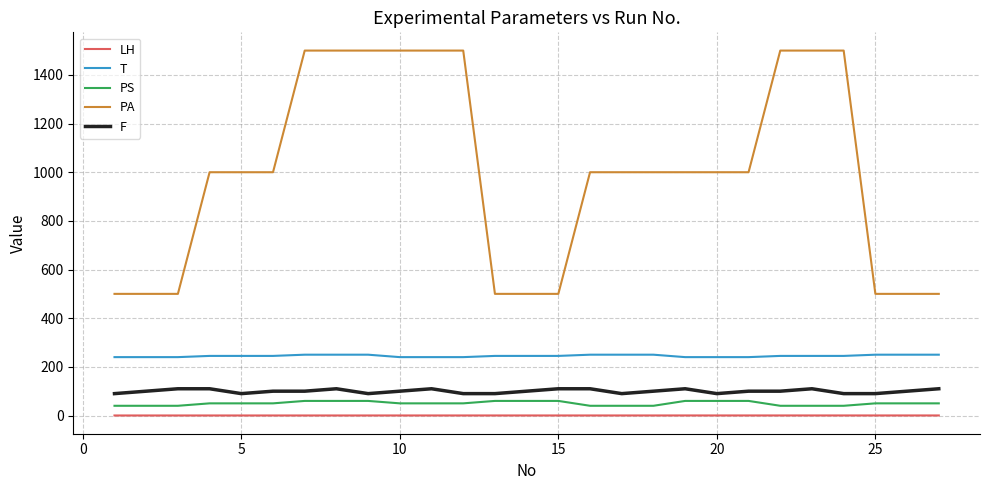

Rank the series by their maximum value, from lowest to highest.

LH, PS, F, T, PA